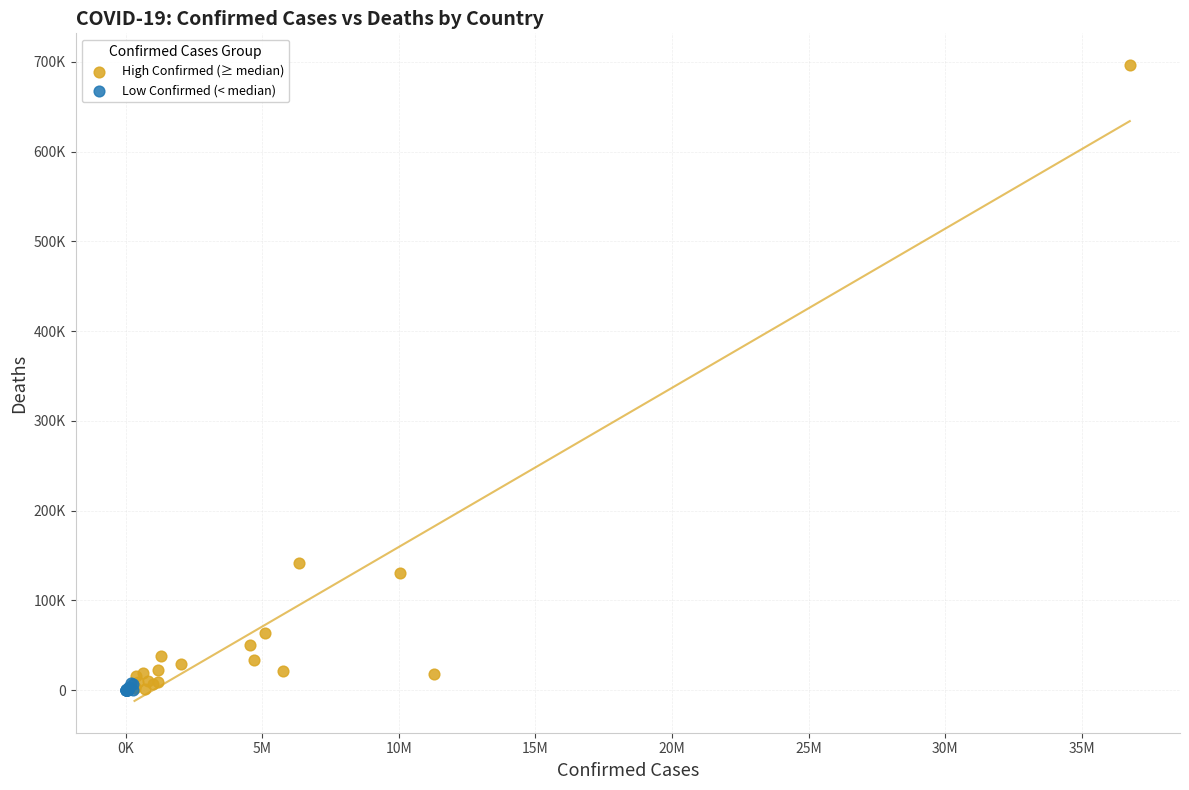

Which series contains the highest Y value?

High Confirmed (≥ median)